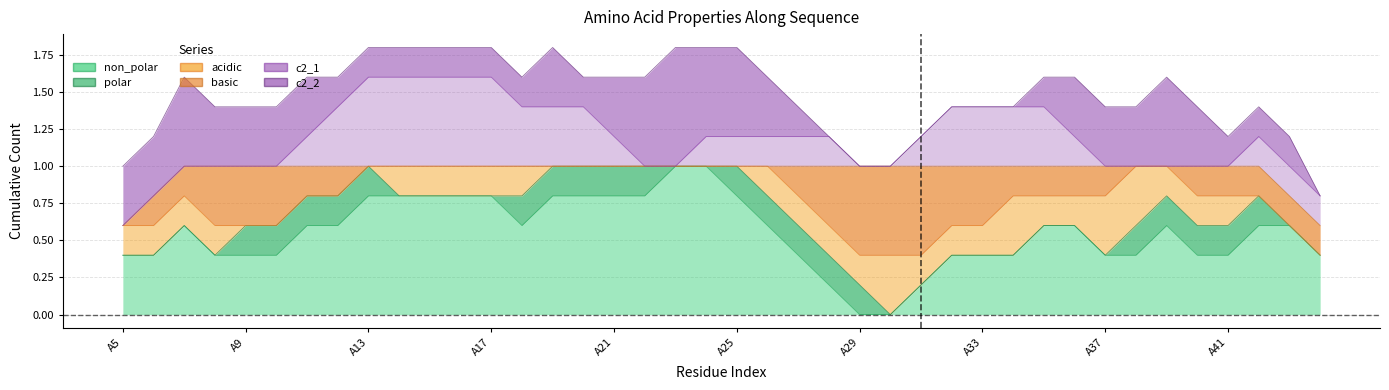

Between A36 and A43, which series saw the biggest shift?

non_polar